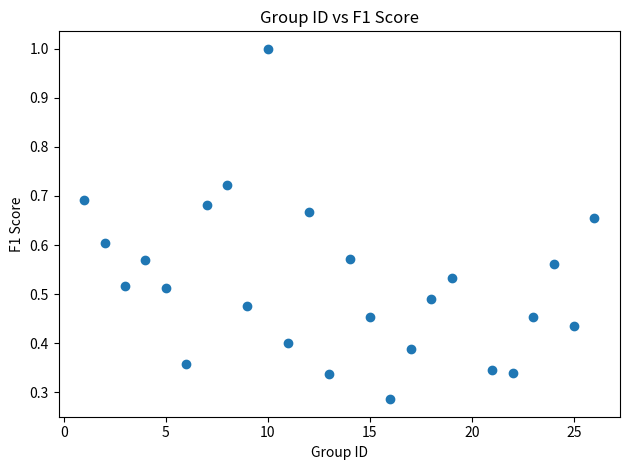

What is the range of X values (max minus min)?

25.0